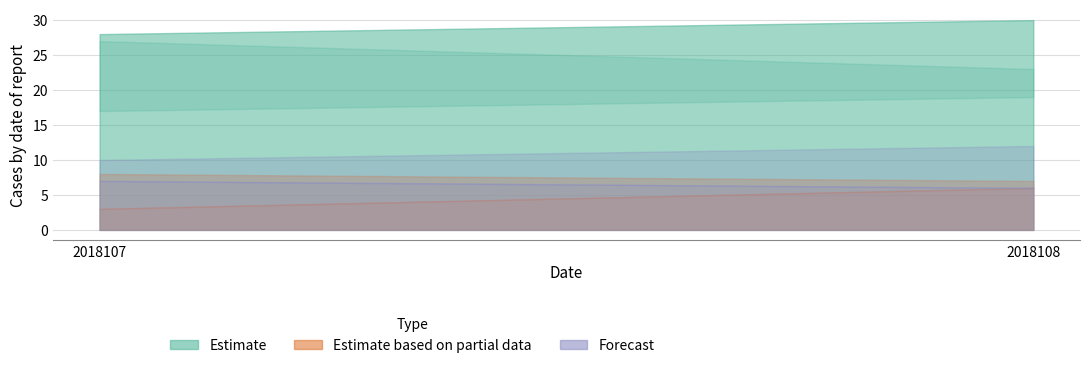

At which category is the sum across all series the highest?

2018108